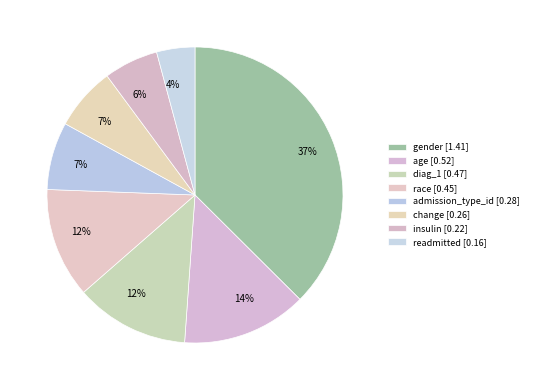

How many slices are in this pie chart?

8